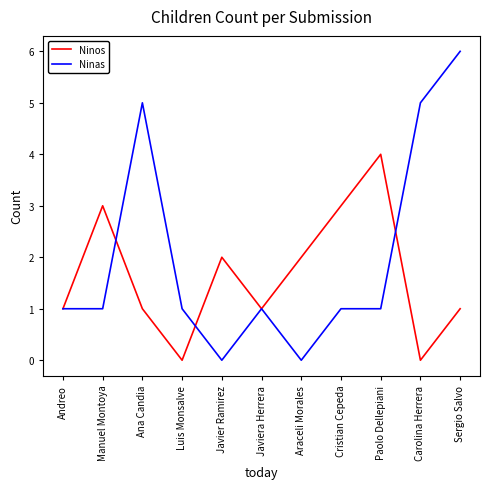

What are all the series names shown in the legend?

Ninos, Ninas